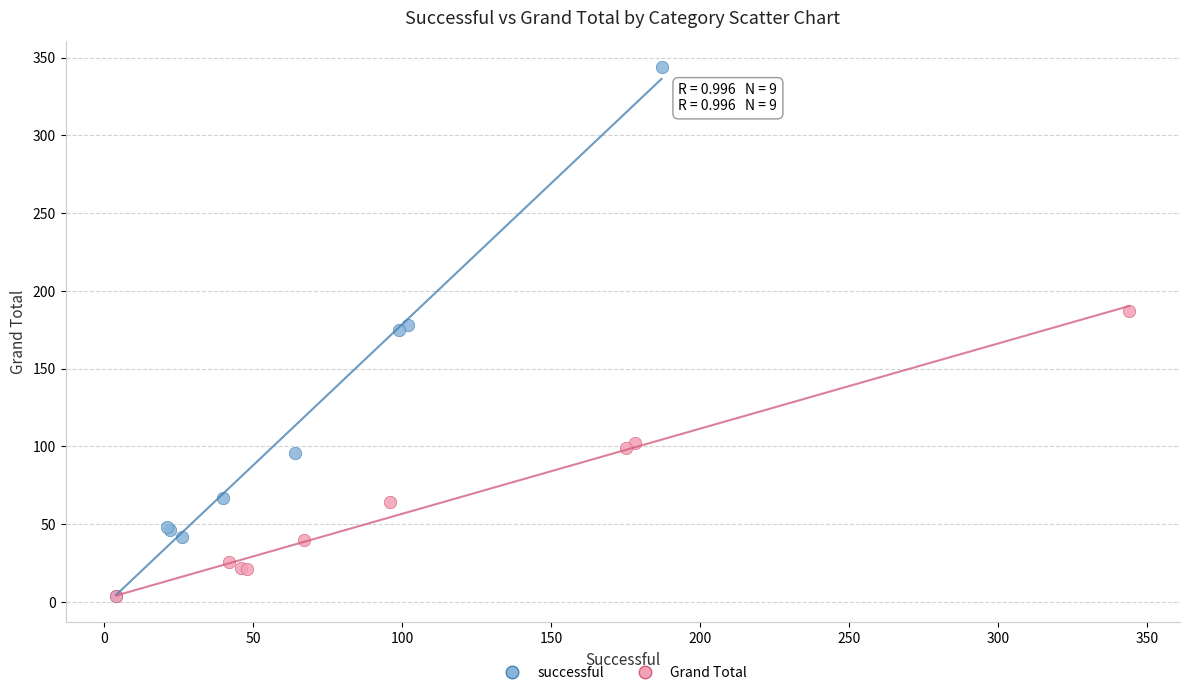

Which series contains the highest Y value?

successful